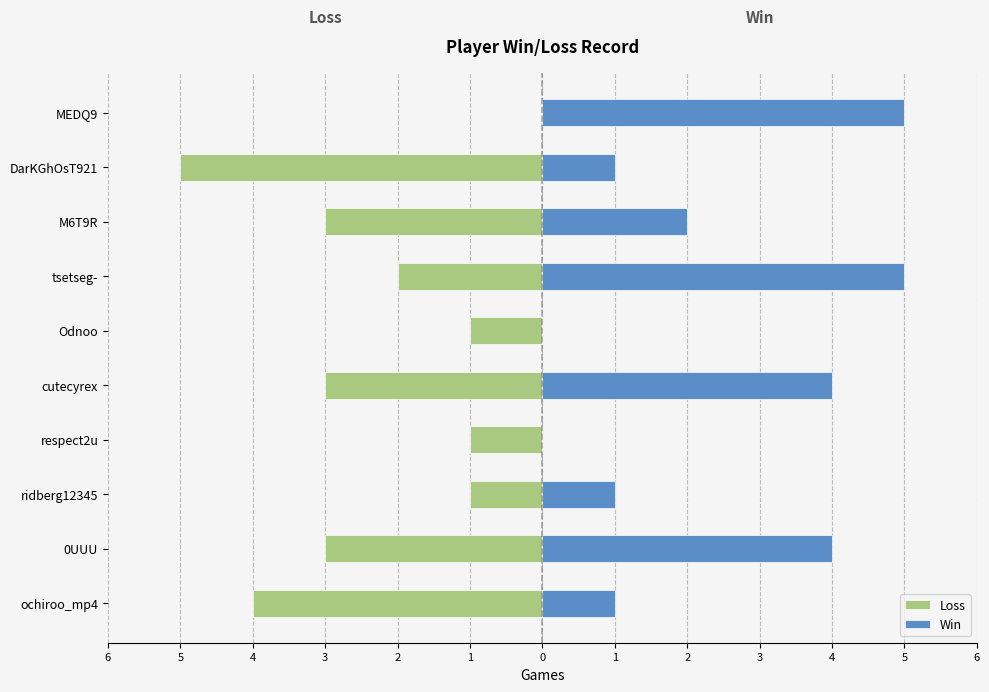

What is the greatest value displayed?

5